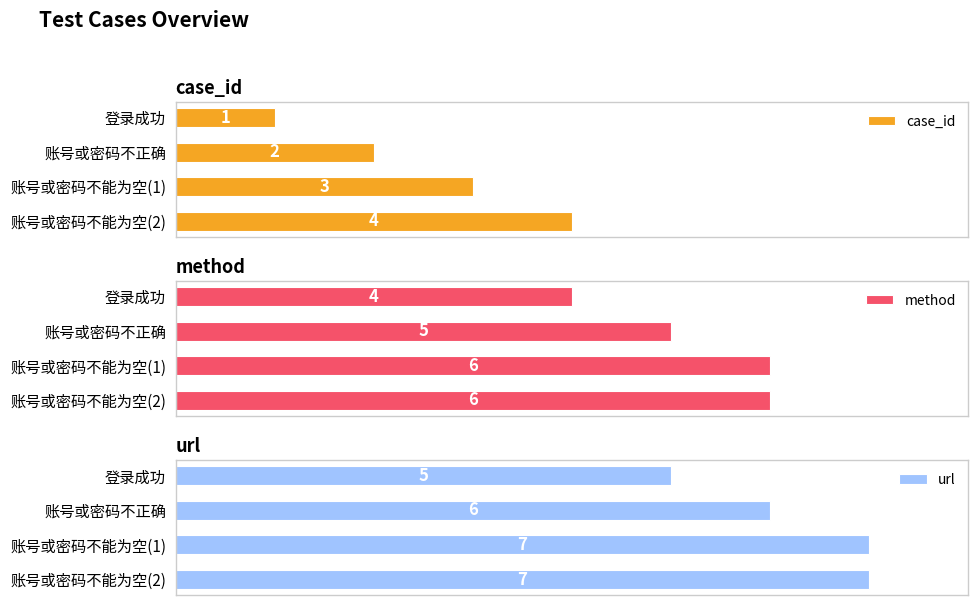

Reading left to right, what are all the values shown in this chart?

case_id: 1	2	3	4
method: 4	5	6	6
url: 5	6	7	7